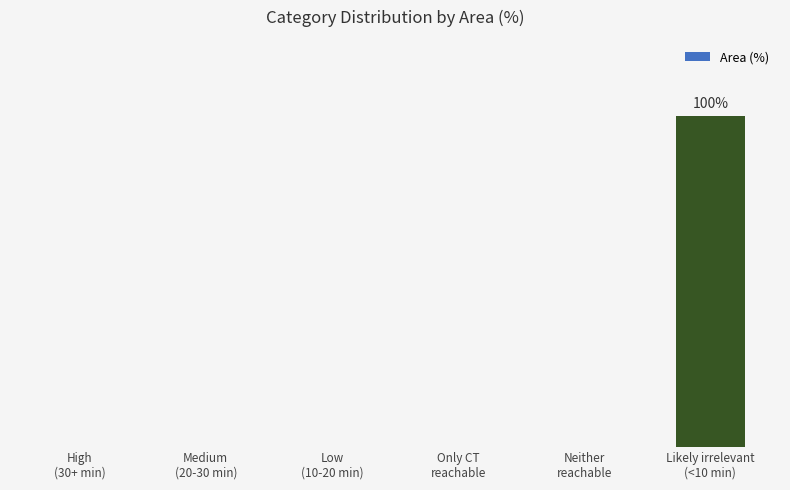

Which label corresponds to the largest value in the chart?

Likely irrelevant
(<10 min)